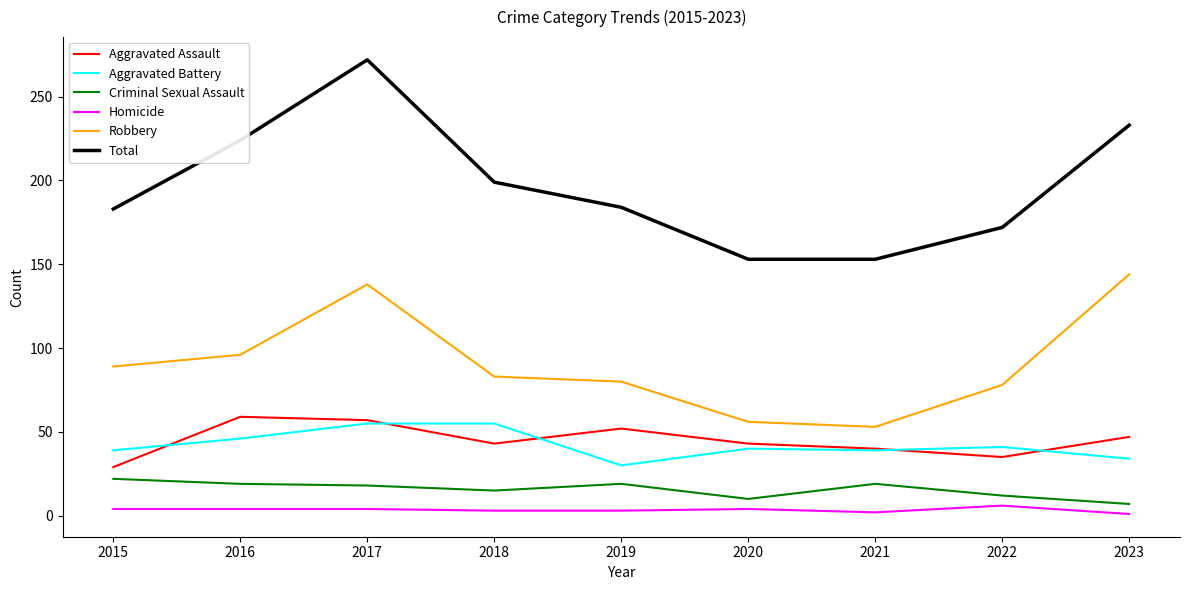

What is the sum of all Aggravated Battery values?

379